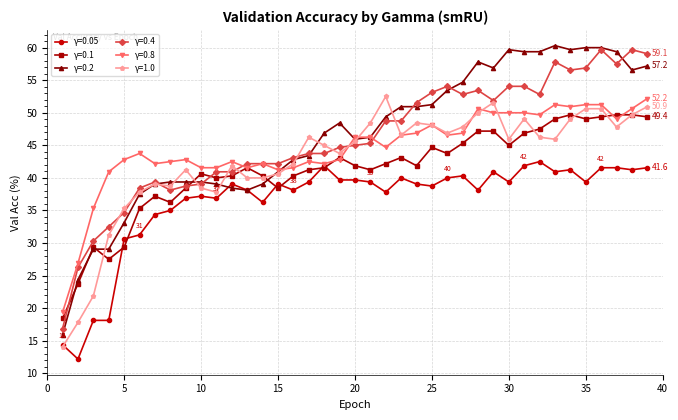

What is the value of the γ=1.0 point at the 18th from the left?

45.0